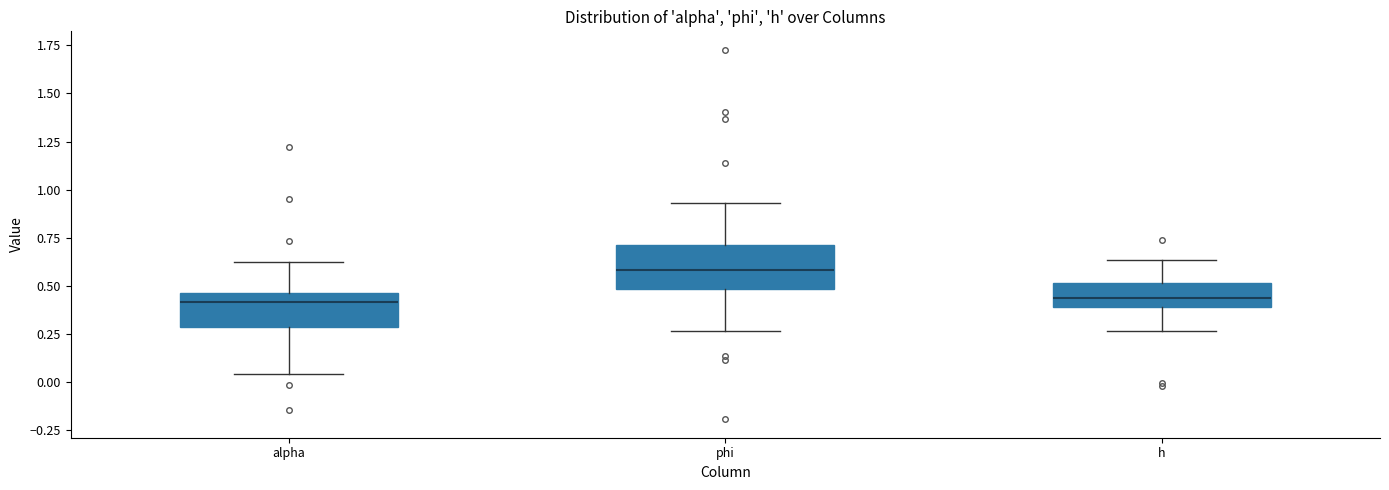

Comparing the boxes themselves (not the whiskers), which one is the tallest?

phi